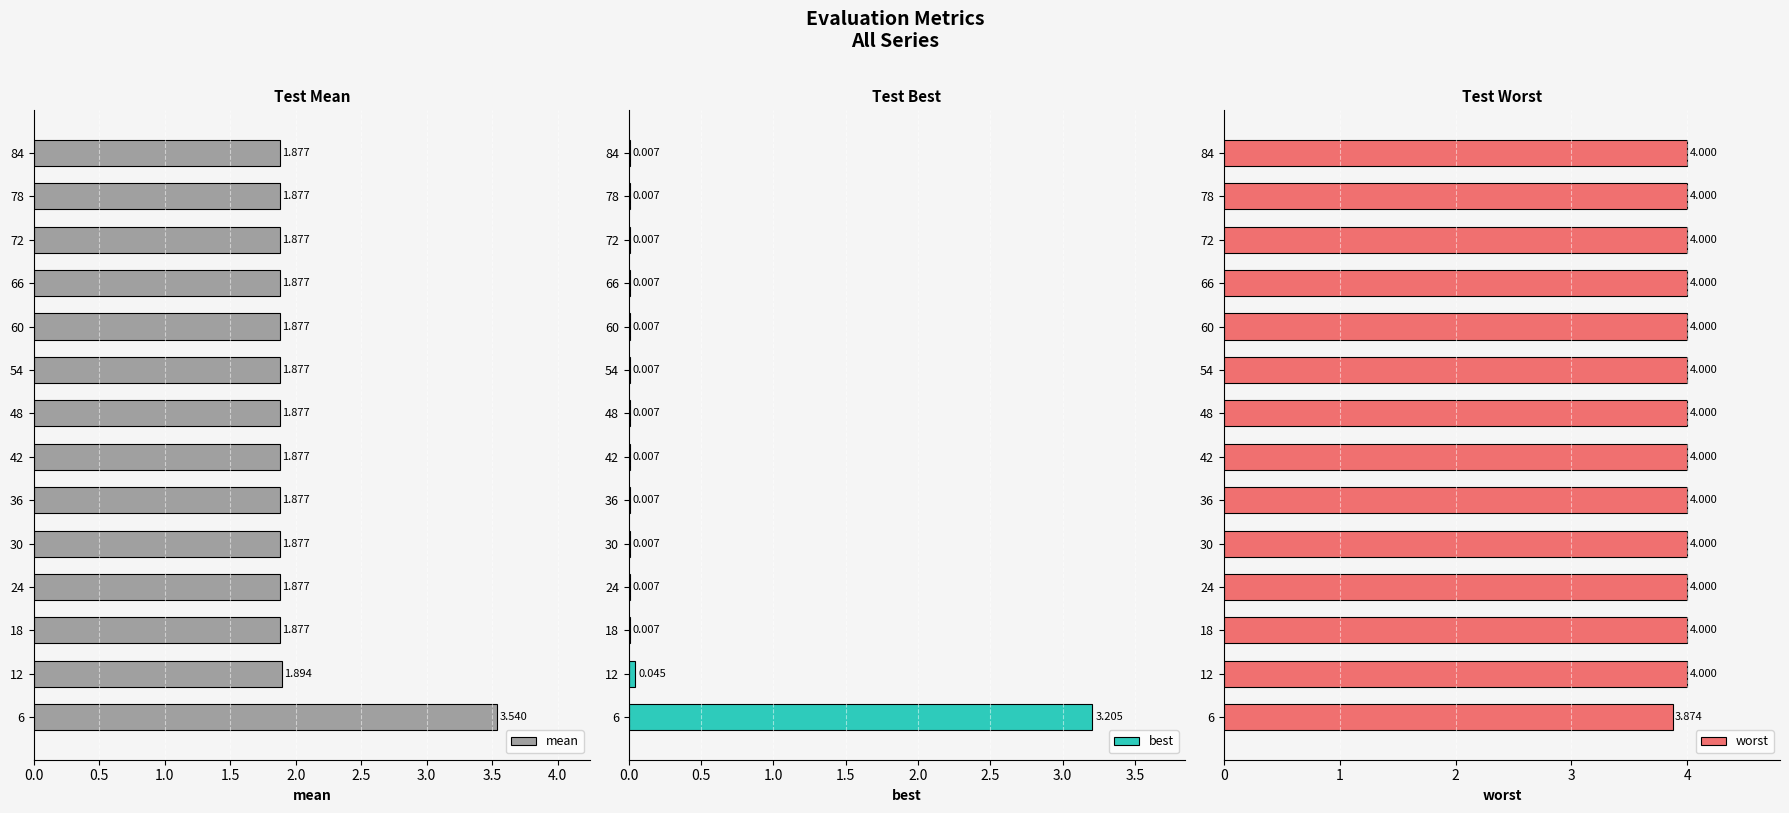

Is it true that worst equals 4.0 at 12?

True